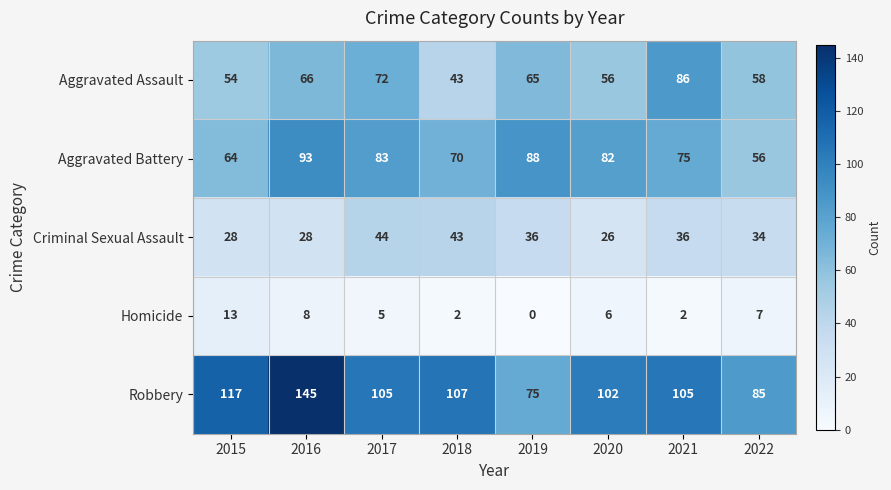

What is the total value across all series at 2019?

264